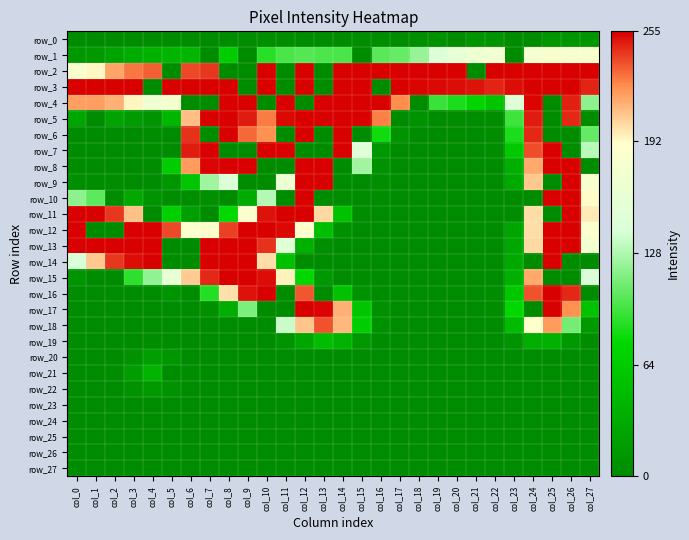

Which has a higher value, col_9 or col_27?

col_27